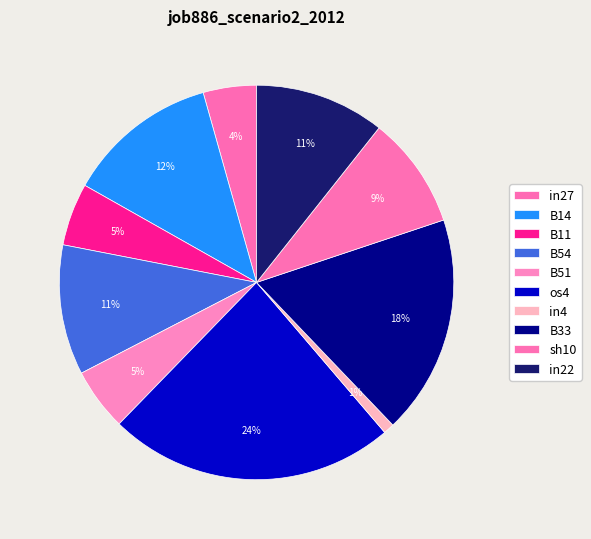

The B11 slice represents 18% of the pie. True or false?

False